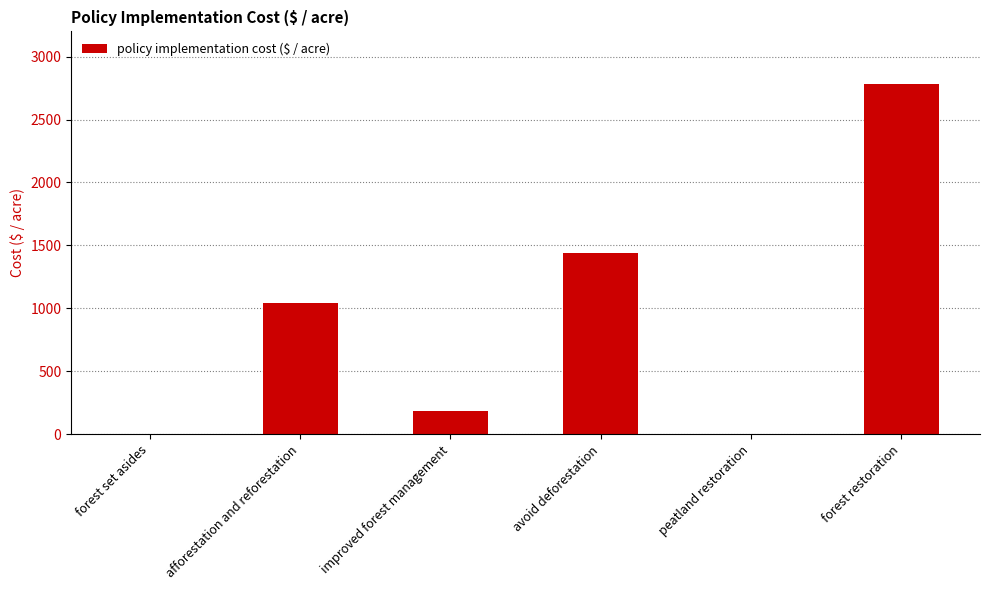

Between avoid deforestation and forest set asides, which is larger?

avoid deforestation